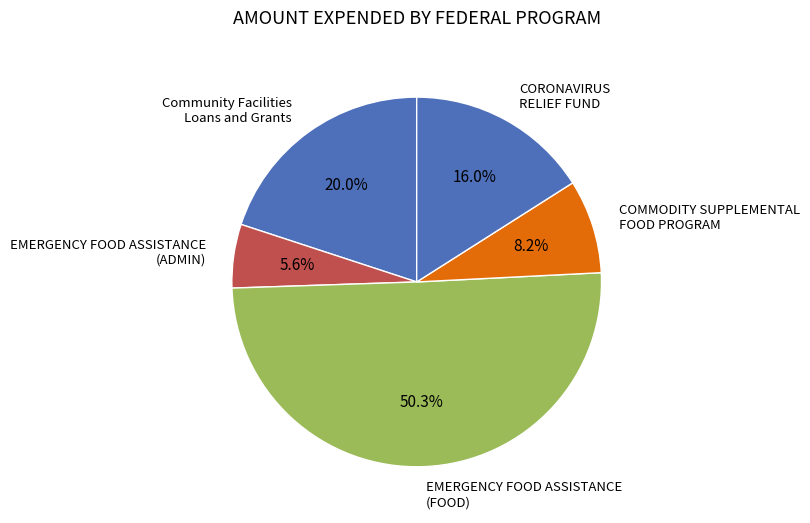

Which slice is the largest?

EMERGENCY FOOD ASSISTANCE (FOOD)